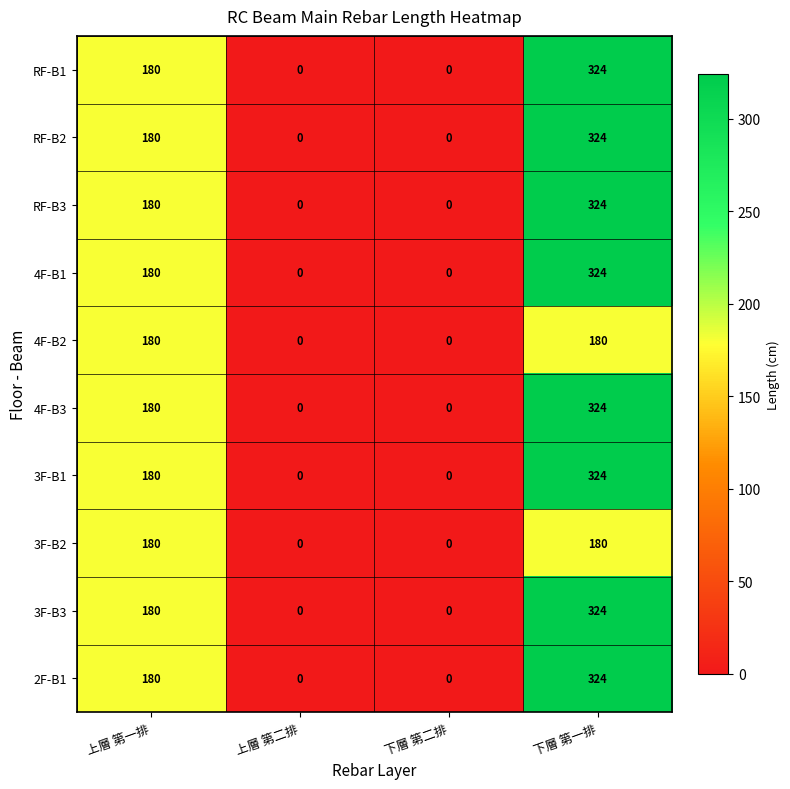

What is the difference between the RF-B3 values at 上層 第二排 and 下層 第一排?

324